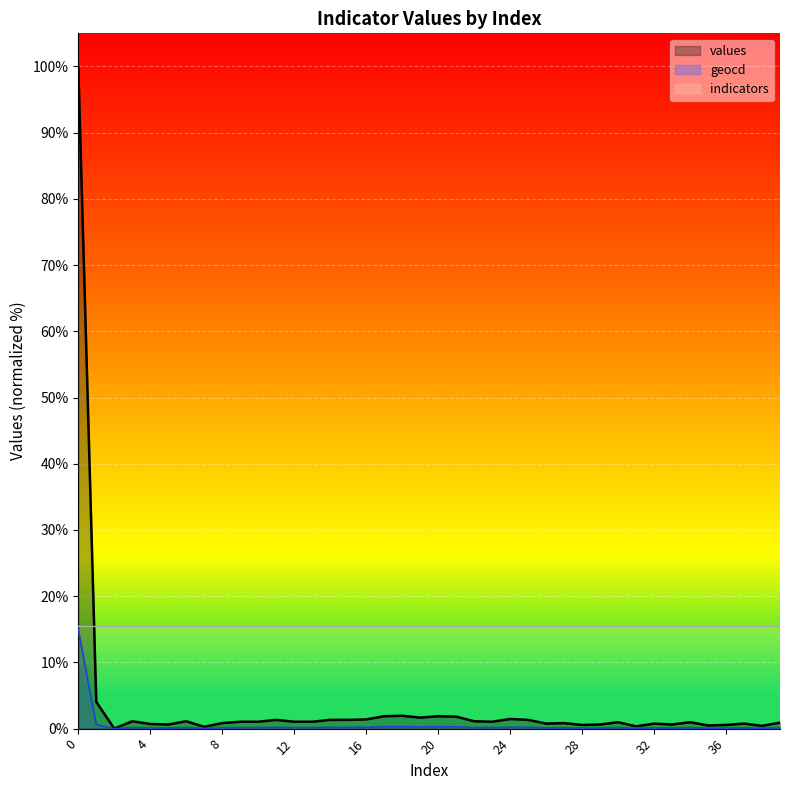

Which label corresponds to the smallest value in the chart?

2